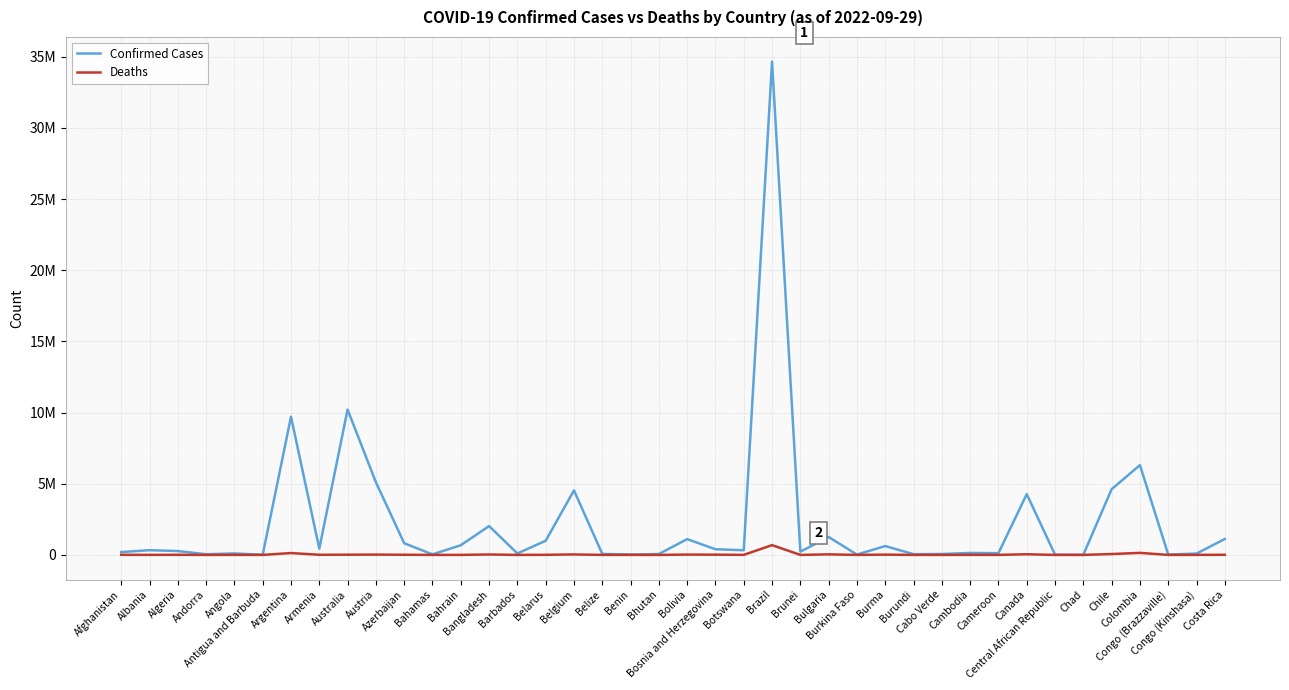

What are all the series names shown in the legend?

Confirmed Cases, Deaths